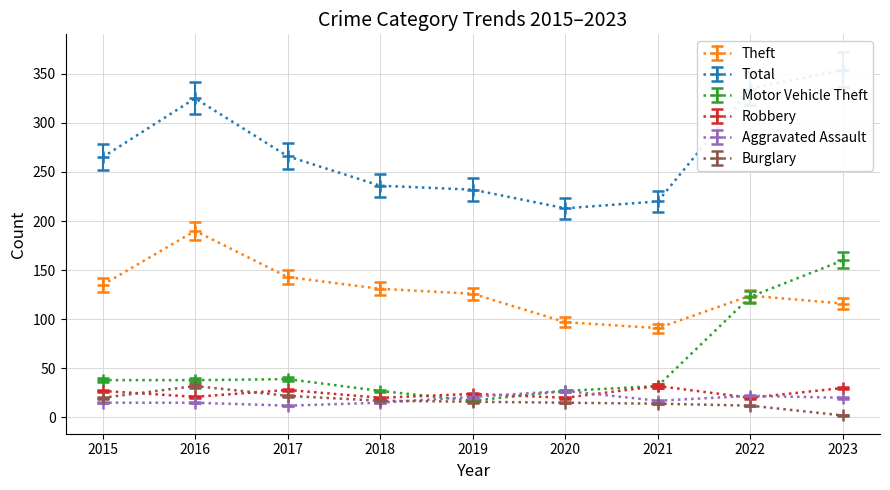

What is the sum of all Aggravated Assault values?

164